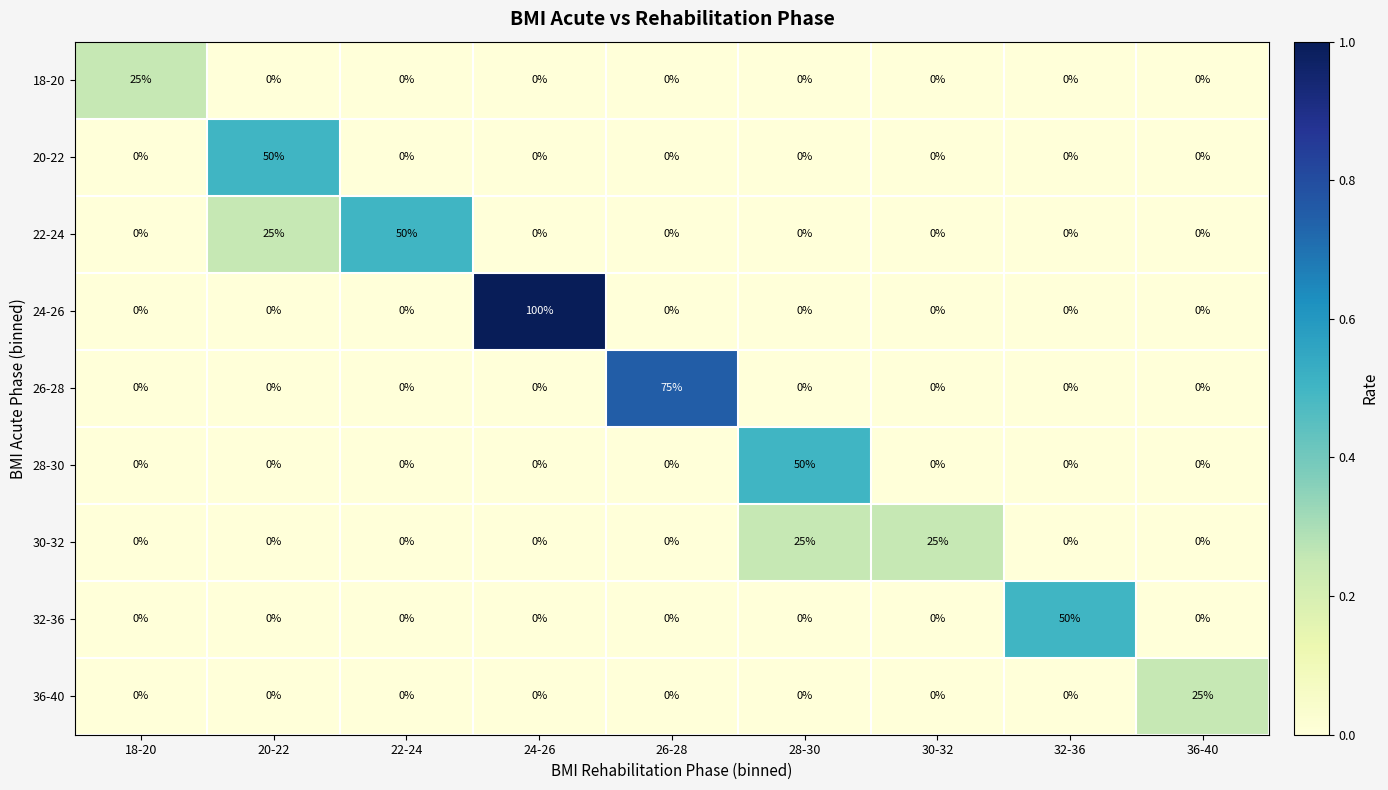

Between 24-26 and 28-30, which series saw the biggest shift?

24-26